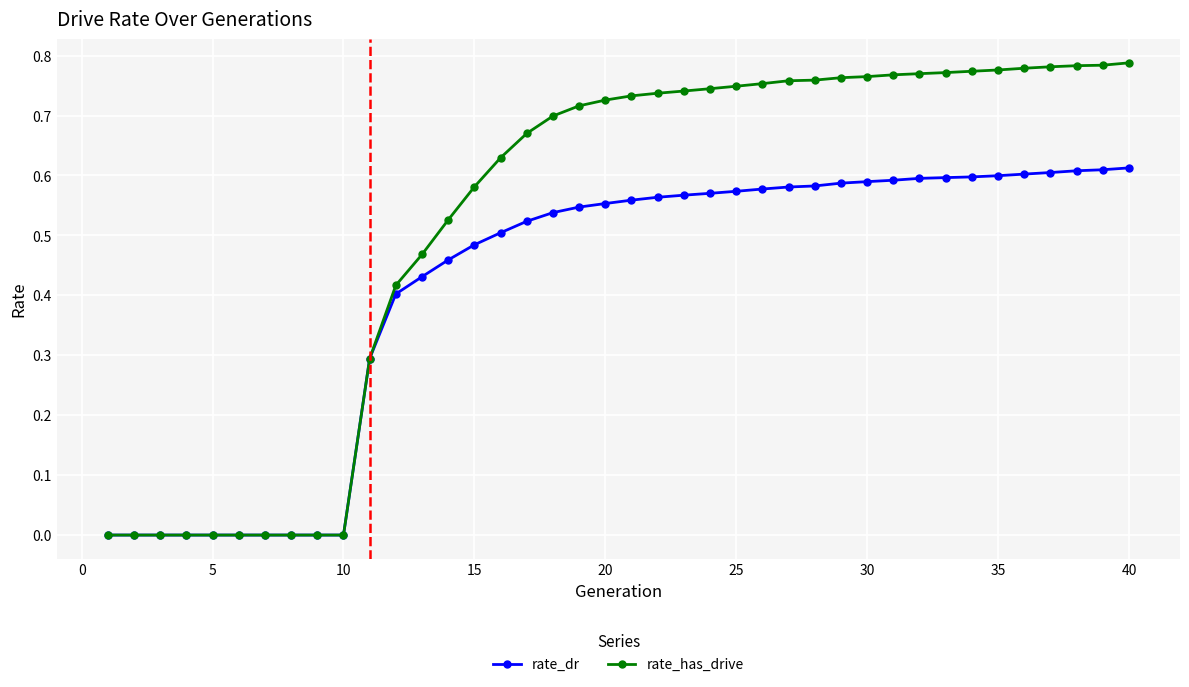

List the series in order of their overall mean, lowest first.

rate_dr, rate_has_drive